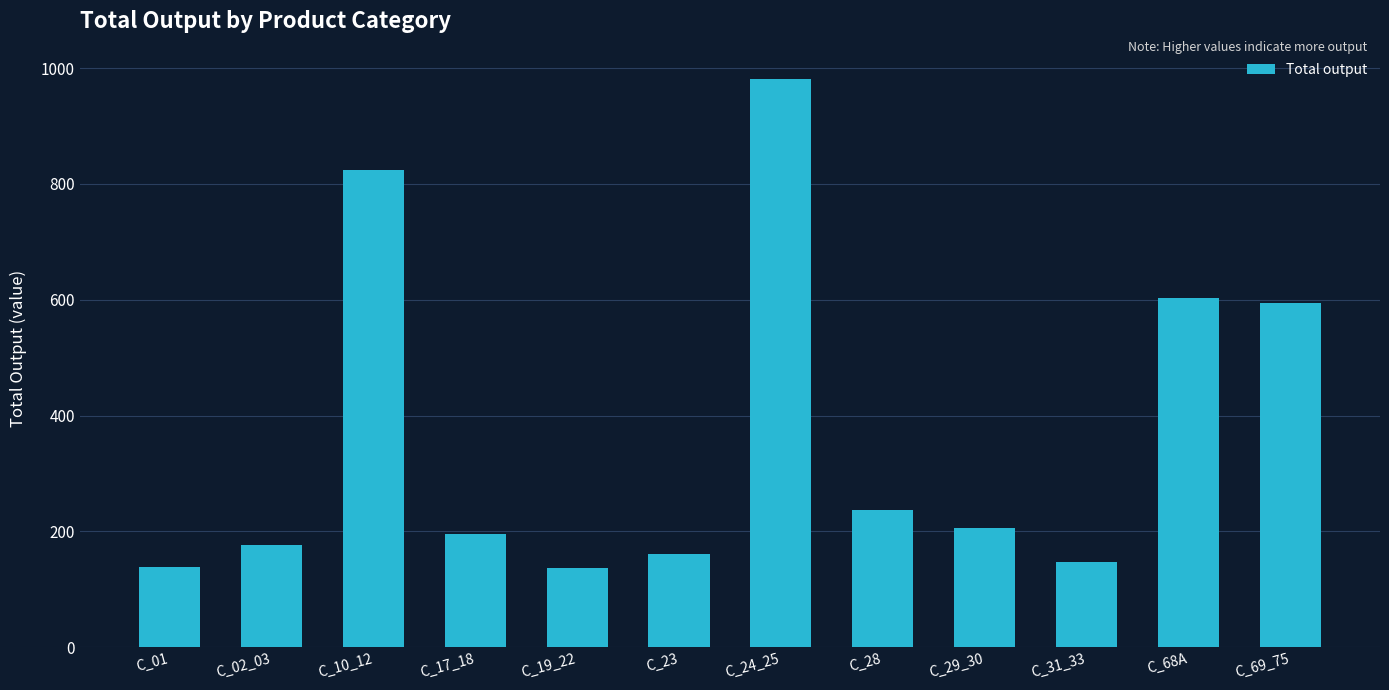

What is the smallest value displayed?

136.6